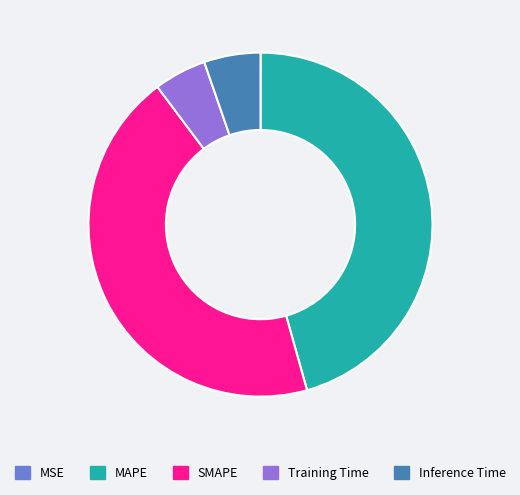

The Inference Time slice represents 5% of the pie. True or false?

True